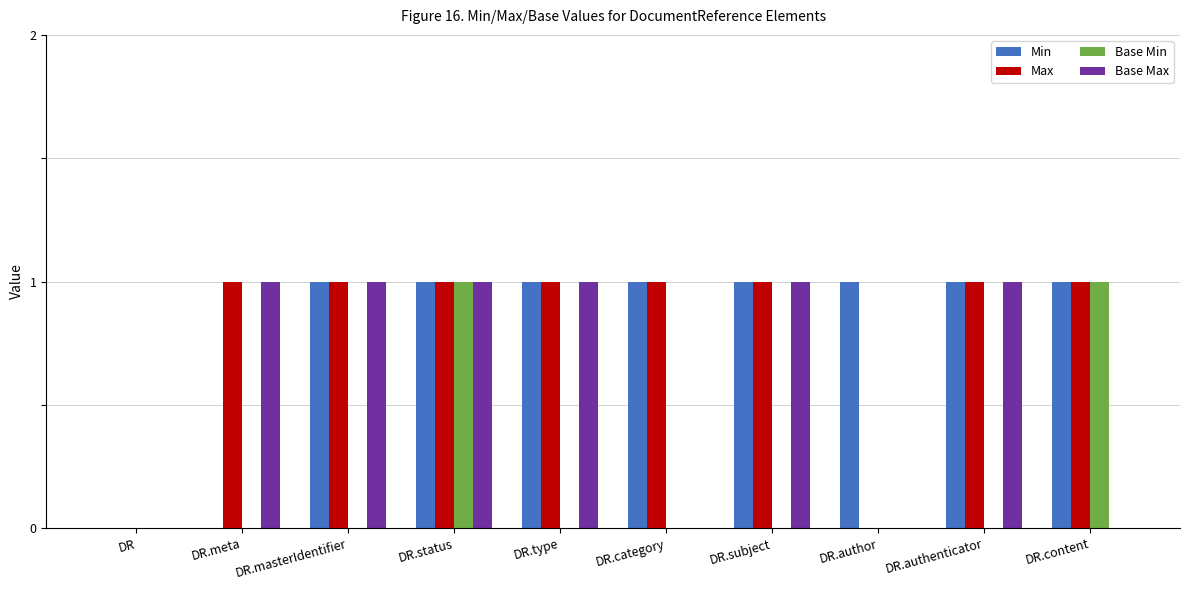

At which category is the sum across all series the highest?

DR.status